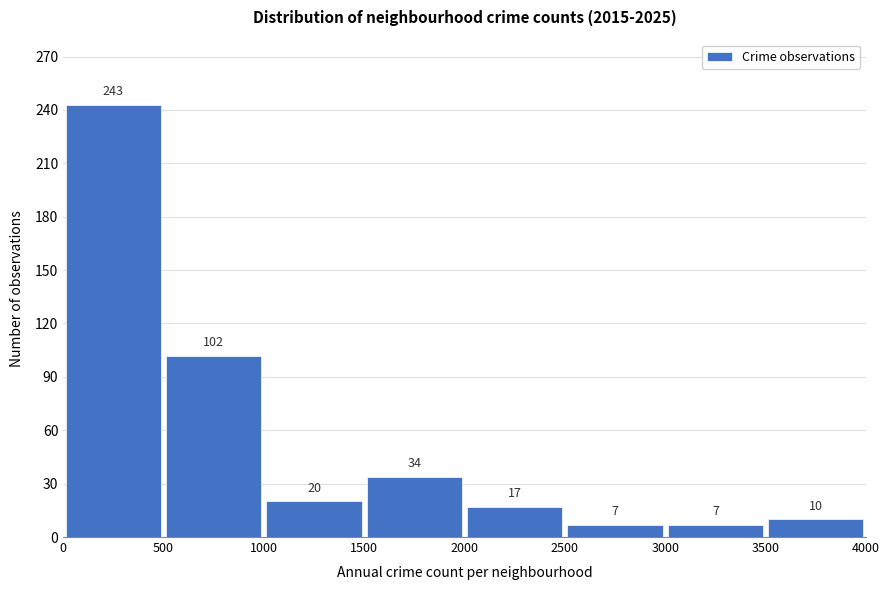

Reading left to right, transcribe this chart: for each bar, give the range it covers on the x-axis and its height.

0 to 500: 243
500 to 1000: 102
1000 to 1500: 20
1500 to 2000: 34
2000 to 2500: 17
2500 to 3000: 7
3000 to 3500: 7
3500 to 4000: 10